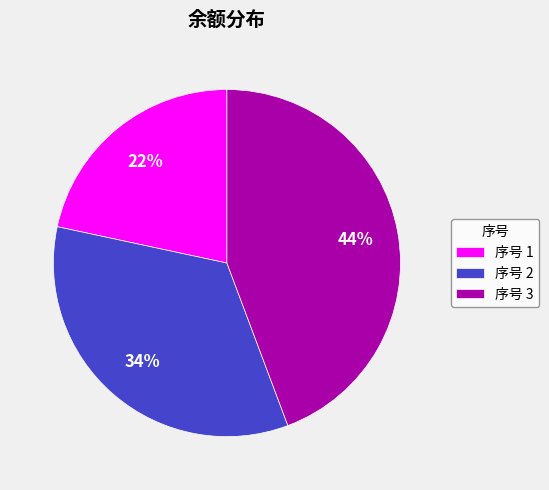

Rank the categories by value from highest to lowest.

序号 3, 序号 2, 序号 1